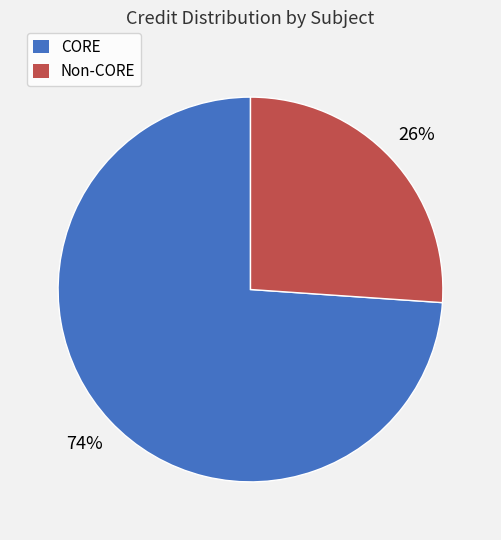

To the nearest percent, what is the difference between the largest and smallest slice percentages?

48%